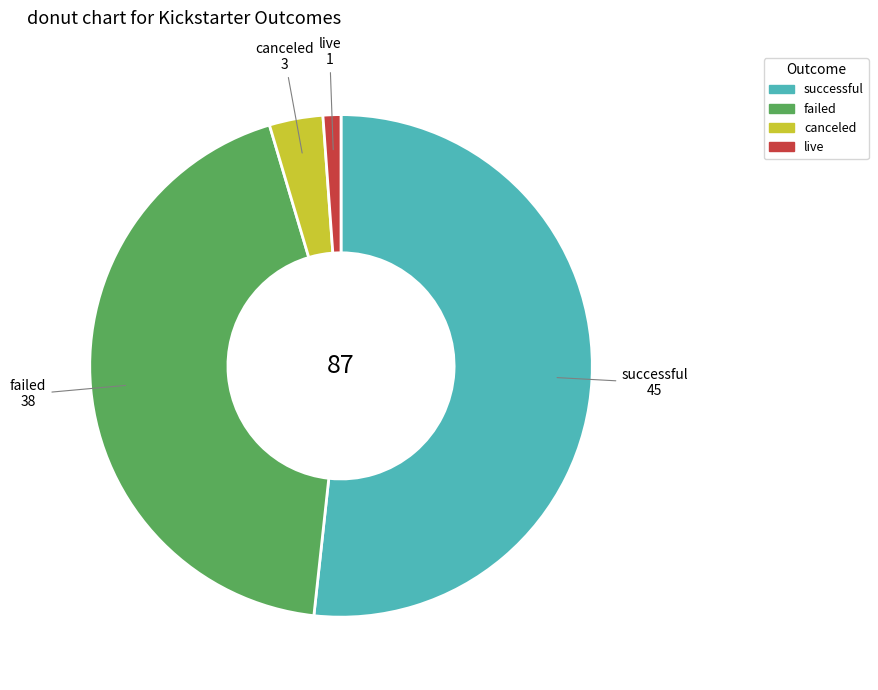

Combined, do failed and successful account for over 50%?

Yes